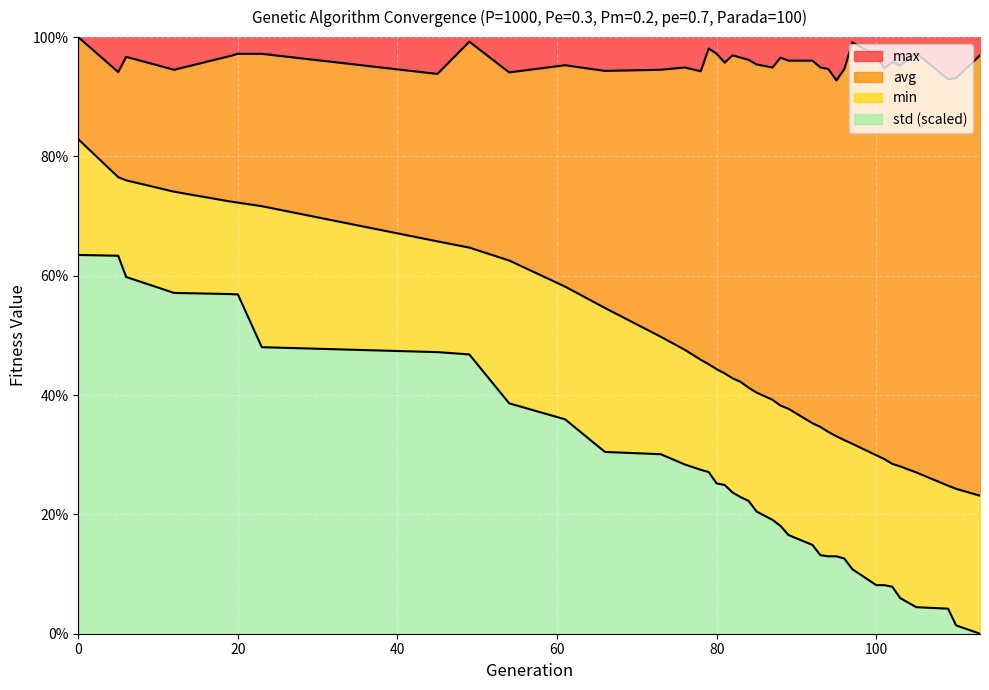

Does the chart display data point markers on the line(s)?

No